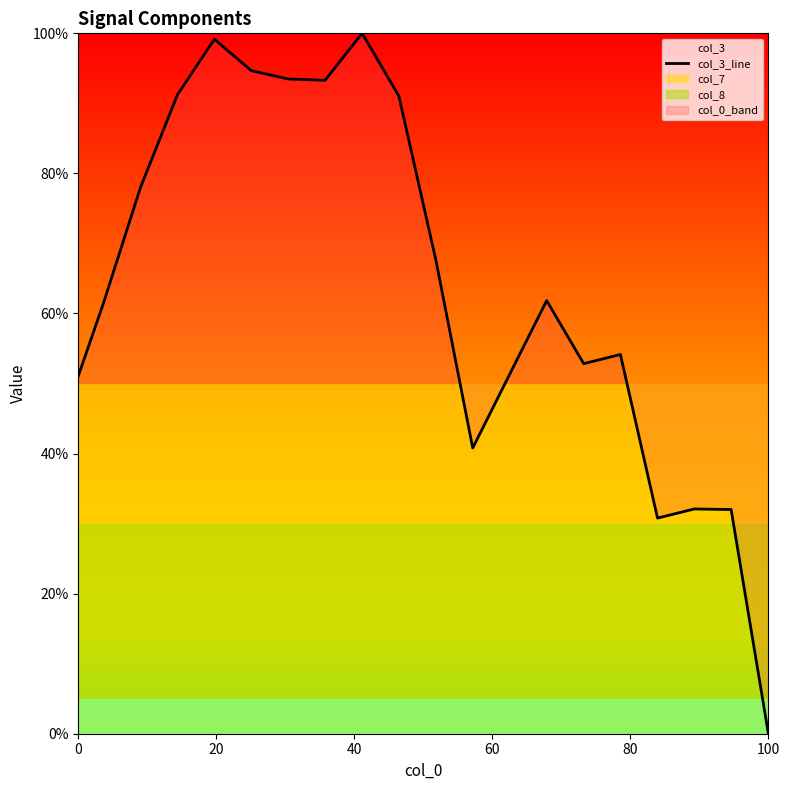

What is the greatest value displayed?

1.0